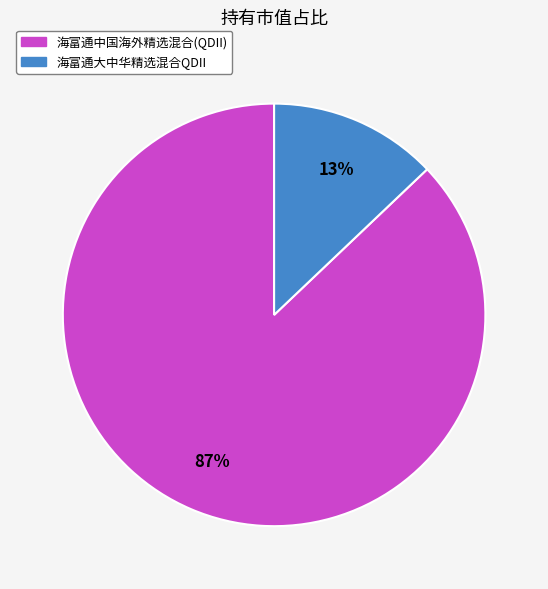

Does any single category account for the majority?

Yes